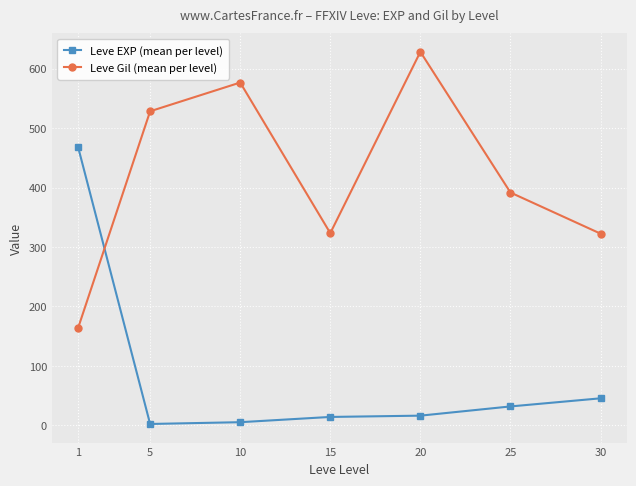

What is the average value of the Leve Gil (mean per level) series?

419.2